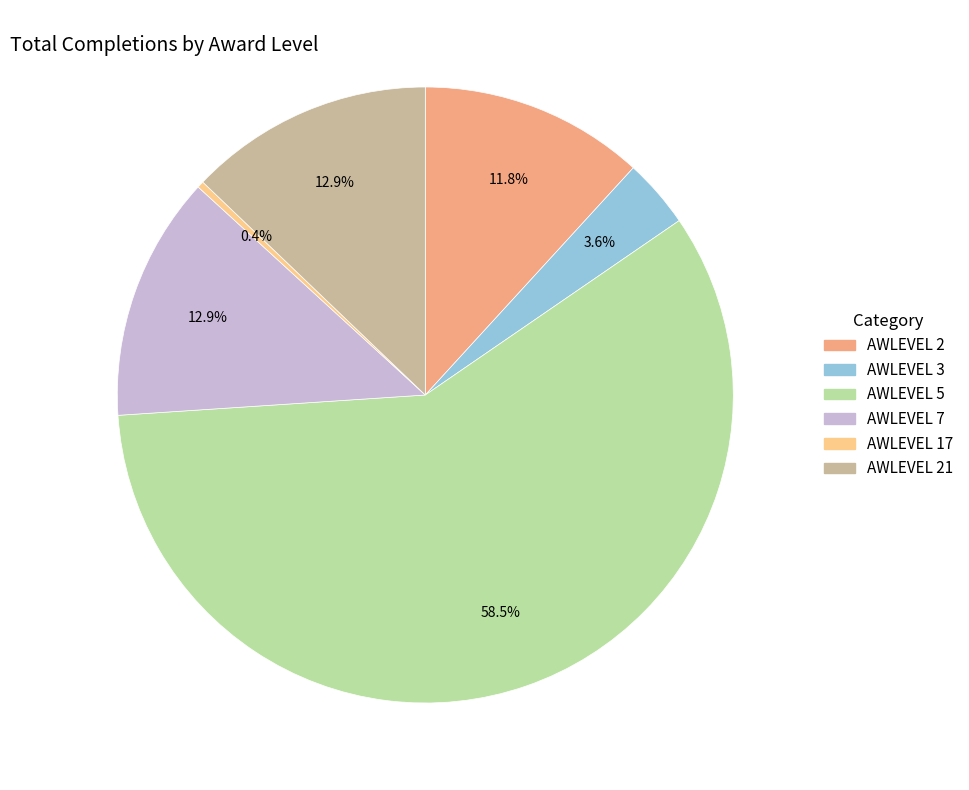

Does any single category account for the majority?

Yes